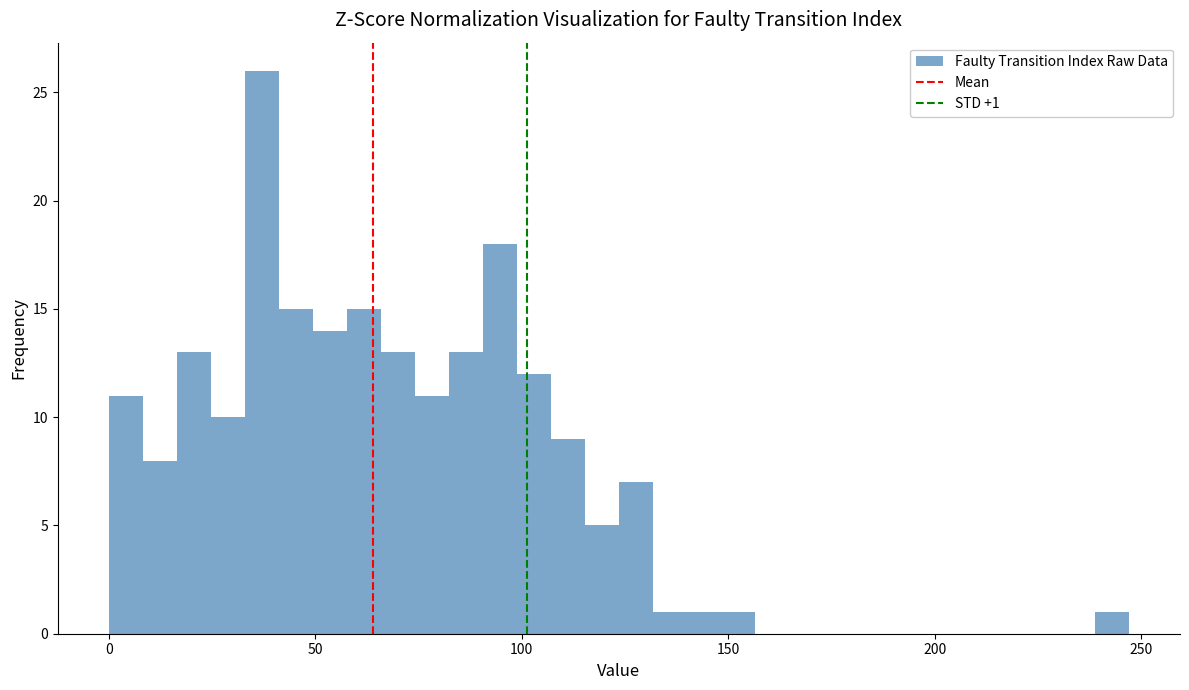

Around what value on the x-axis is the tallest bar? Give the approximate position of its centre, as read against the axis.

35